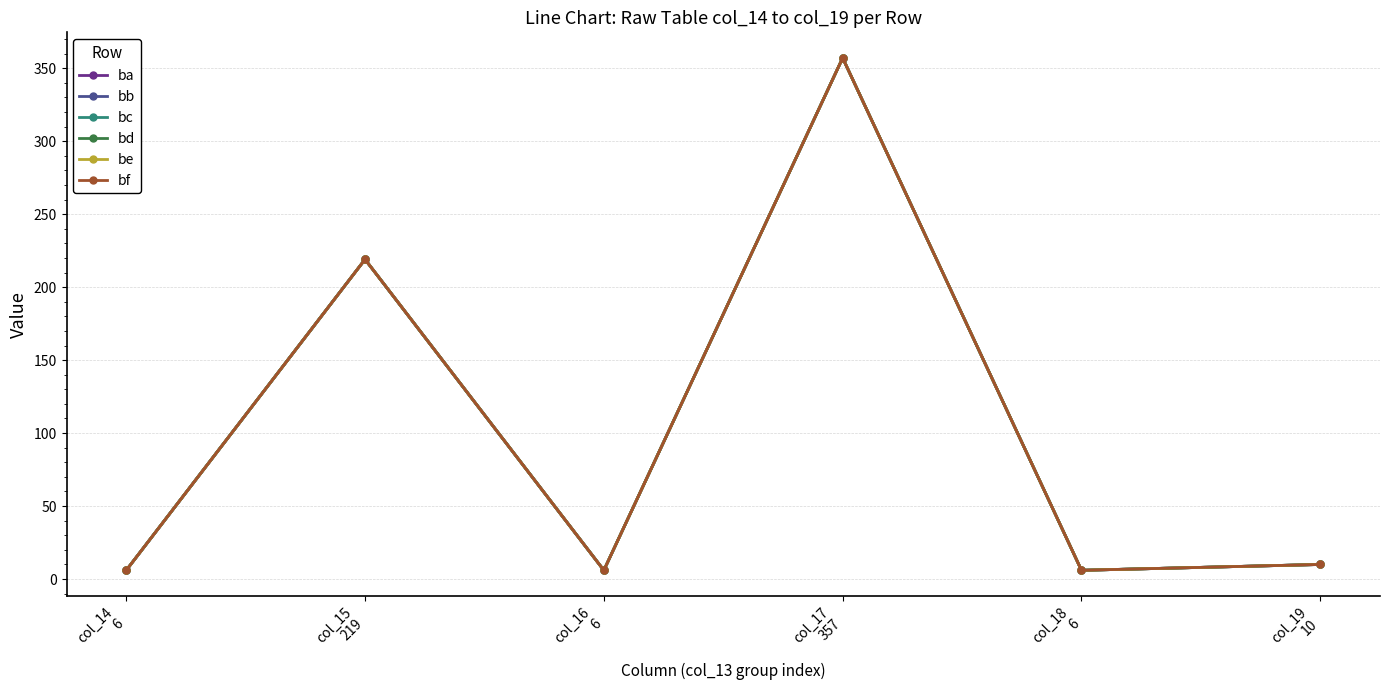

Is the value of bd at col_16
6 greater than the value of bf at col_19
10?

No